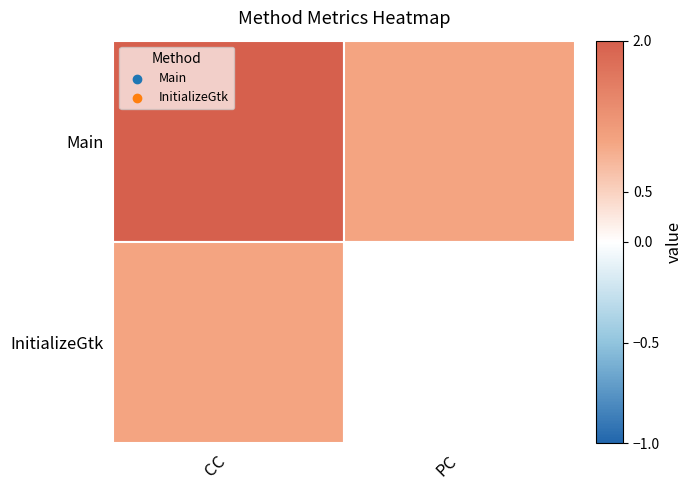

How many data points in Main are less than 2?

1